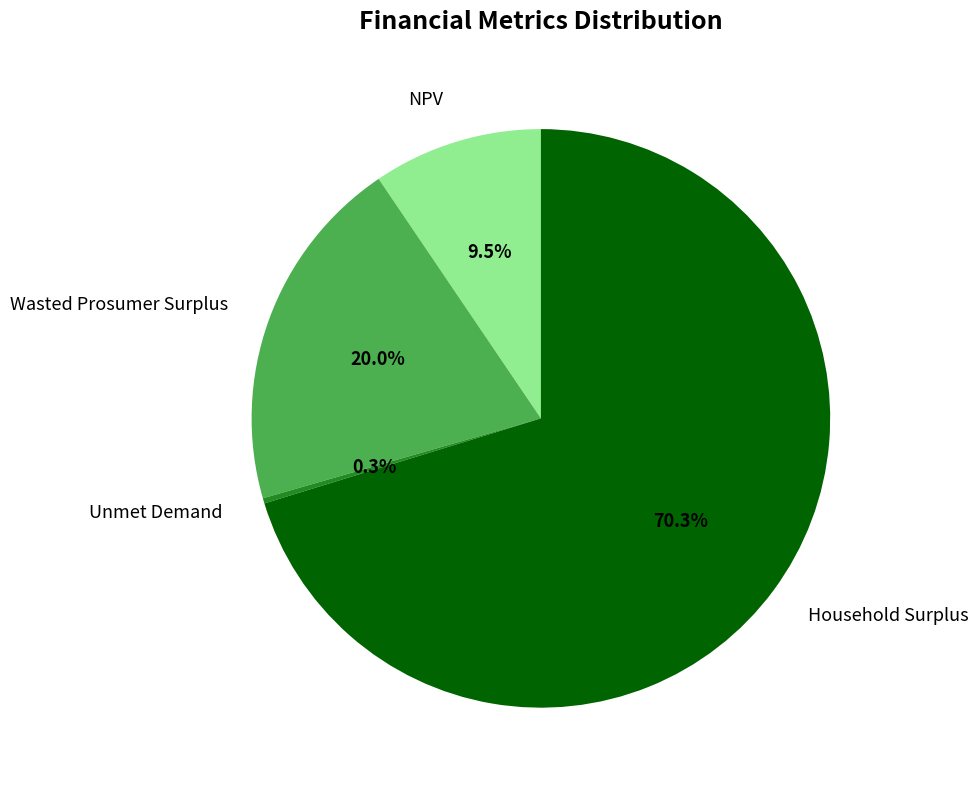

How many slices are in this pie chart?

4